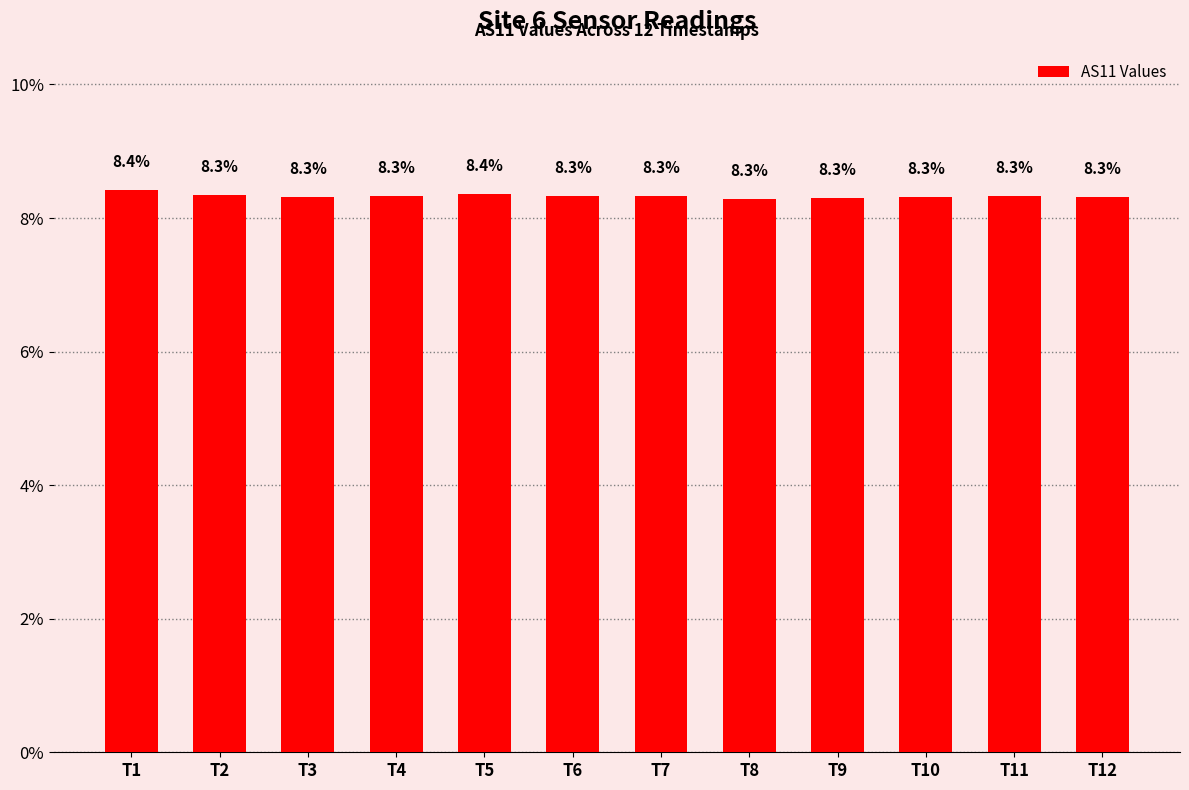

What is the sum of all values?

100.0